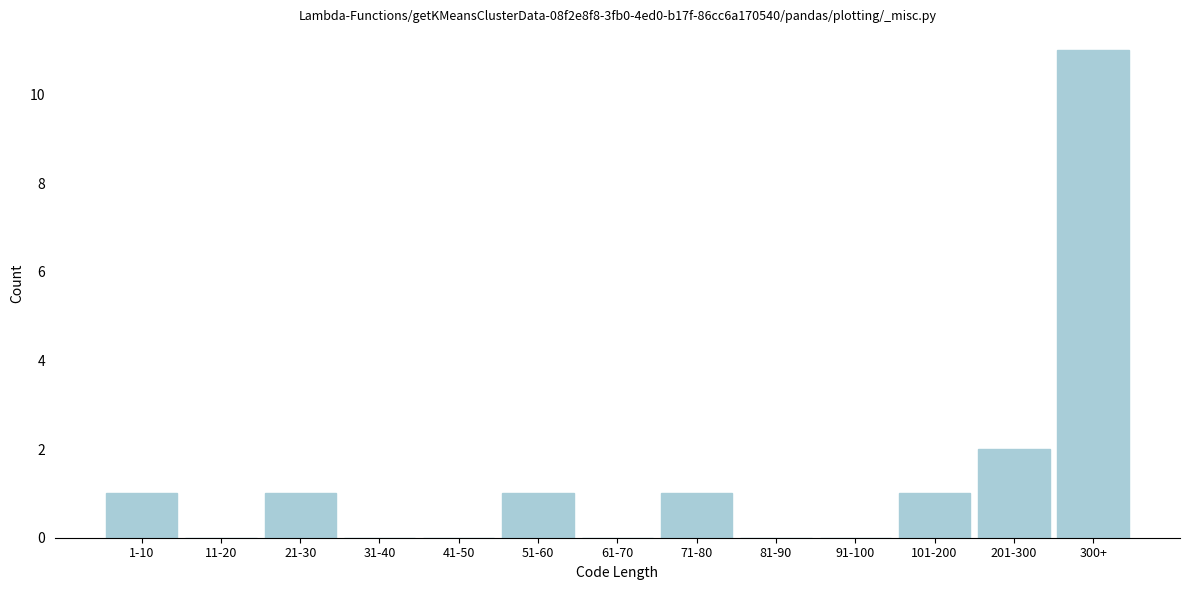

Reading left to right, list all the values displayed in this chart.

1-10=1	11-20=0	21-30=1	31-40=0	41-50=0	51-60=1	61-70=0	71-80=1	81-90=0	91-100=0	101-200=1	201-300=2	300+=11